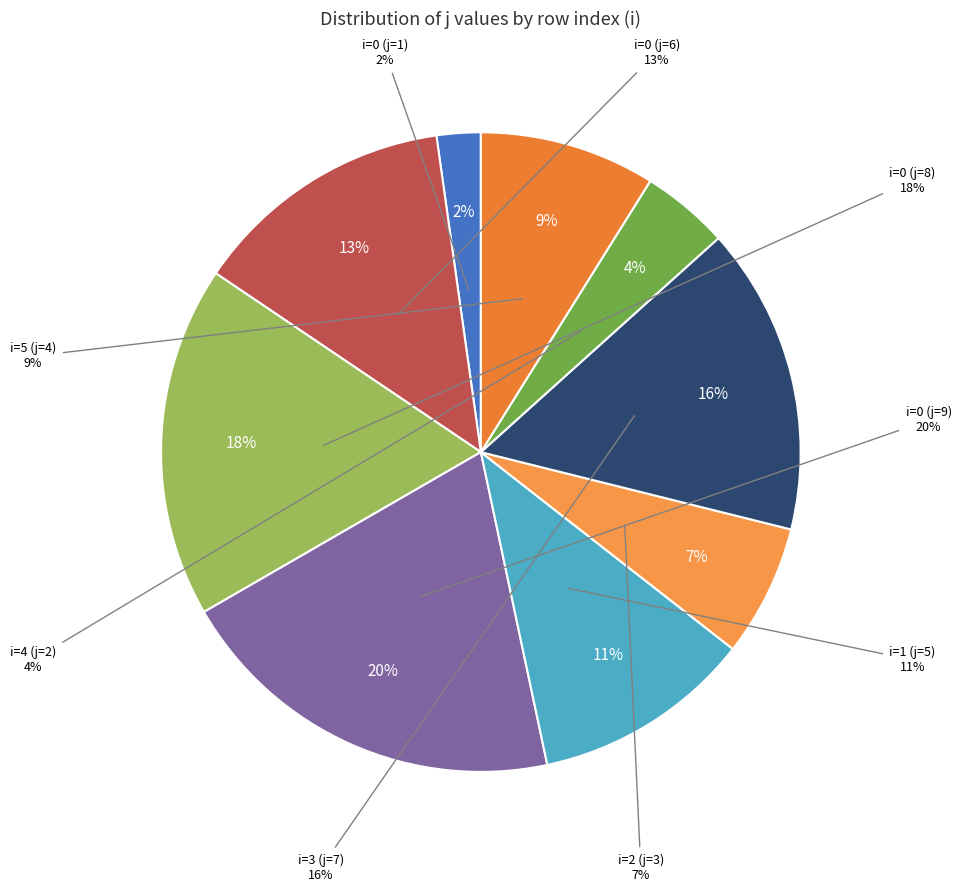

True or false: i=5 (j=4) accounts for 1% of the total.

False